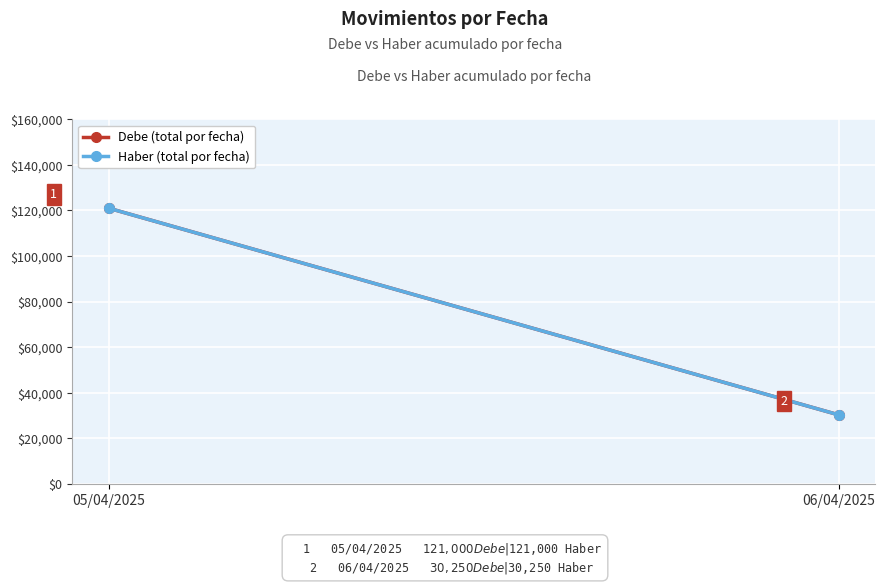

Count the Haber (total por fecha) values in the range 30250 to 121000.

2